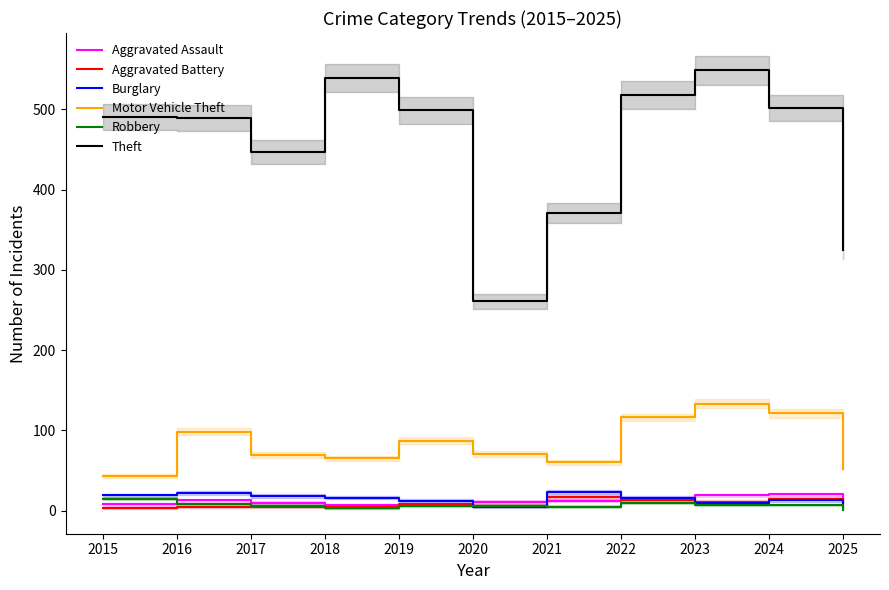

The value of Robbery at 2022 is 10. True or false?

True